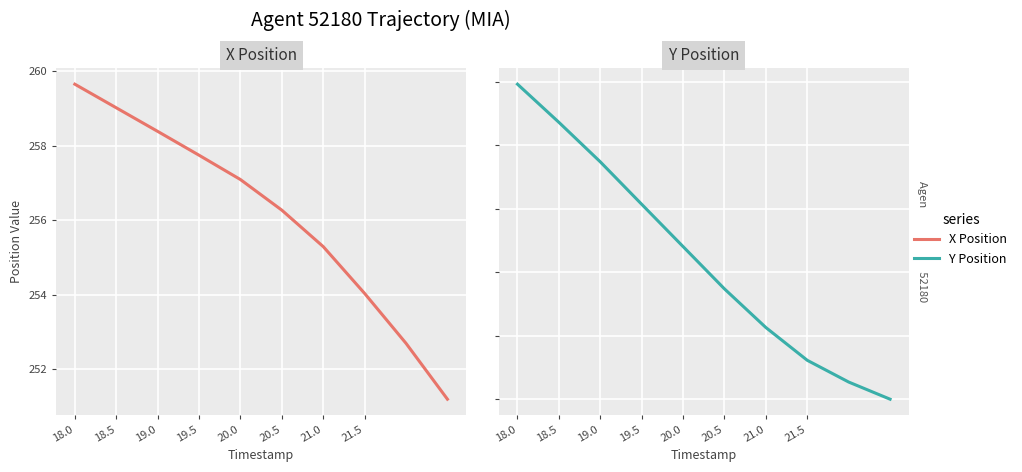

Which has a higher value, 18.0 or 19.5?

18.0